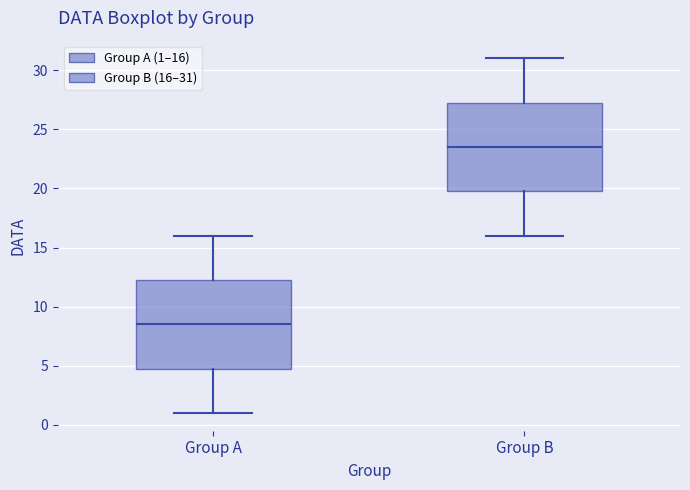

Which box has the highest median line?

Group B